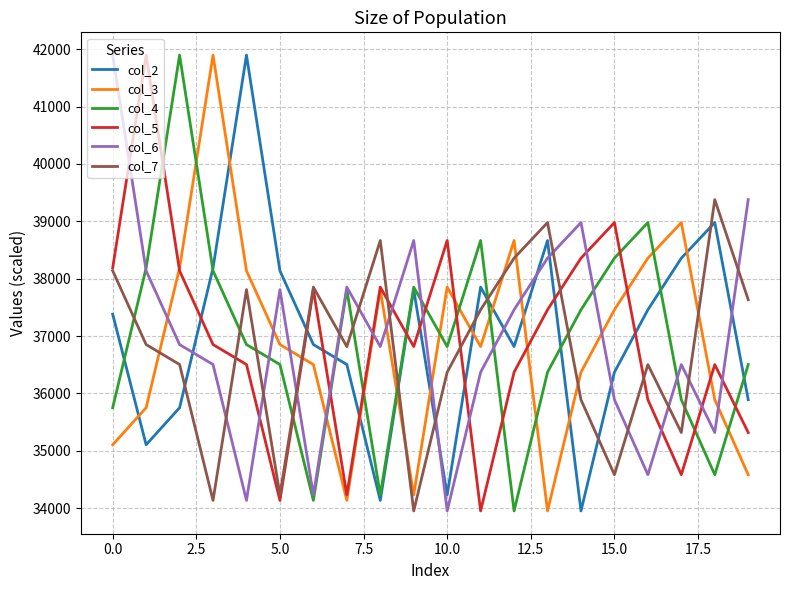

What is the greatest value displayed?

41898.1